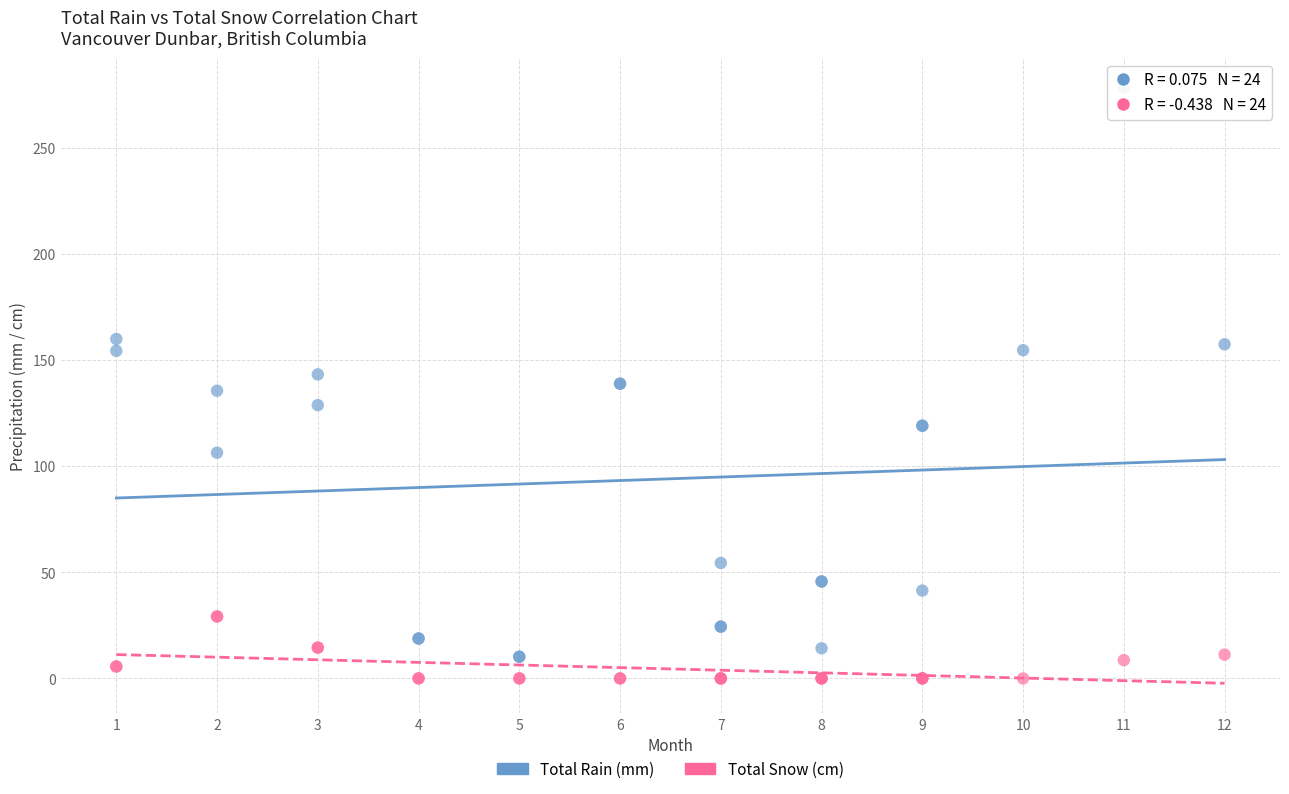

Which series has the widest spread of Y values?

Total Rain (mm)